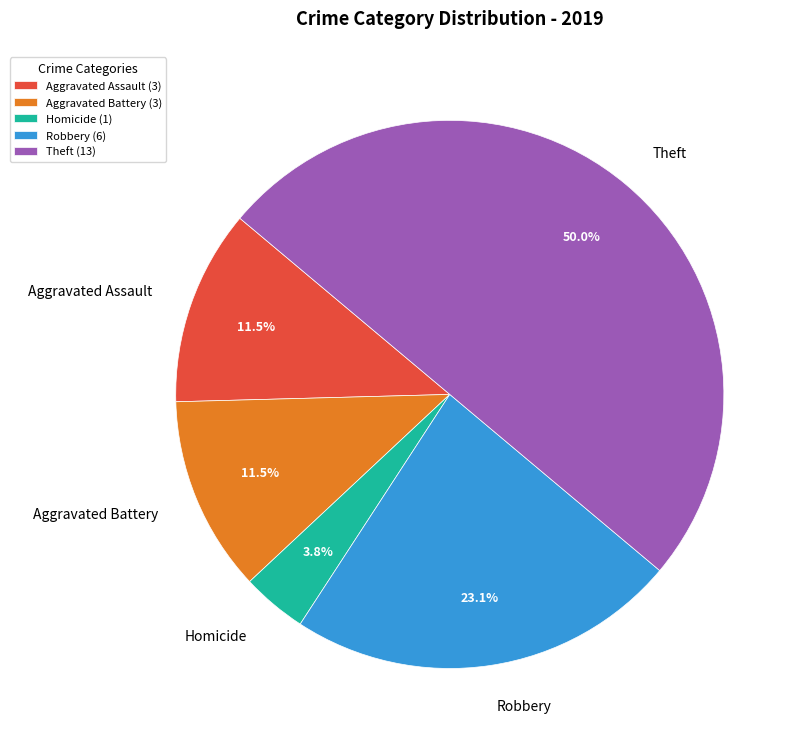

Is Aggravated Battery the majority of the pie?

No